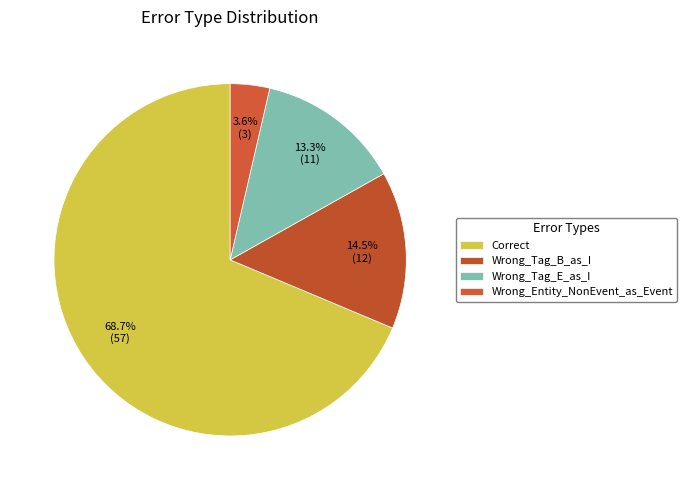

How many segments does this pie chart have?

4